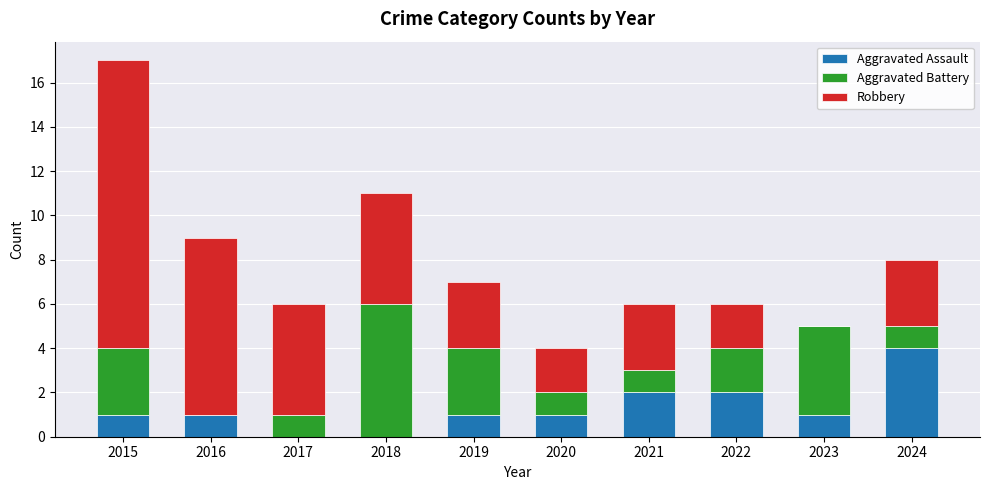

At which label does Aggravated Assault reach its peak?

2024